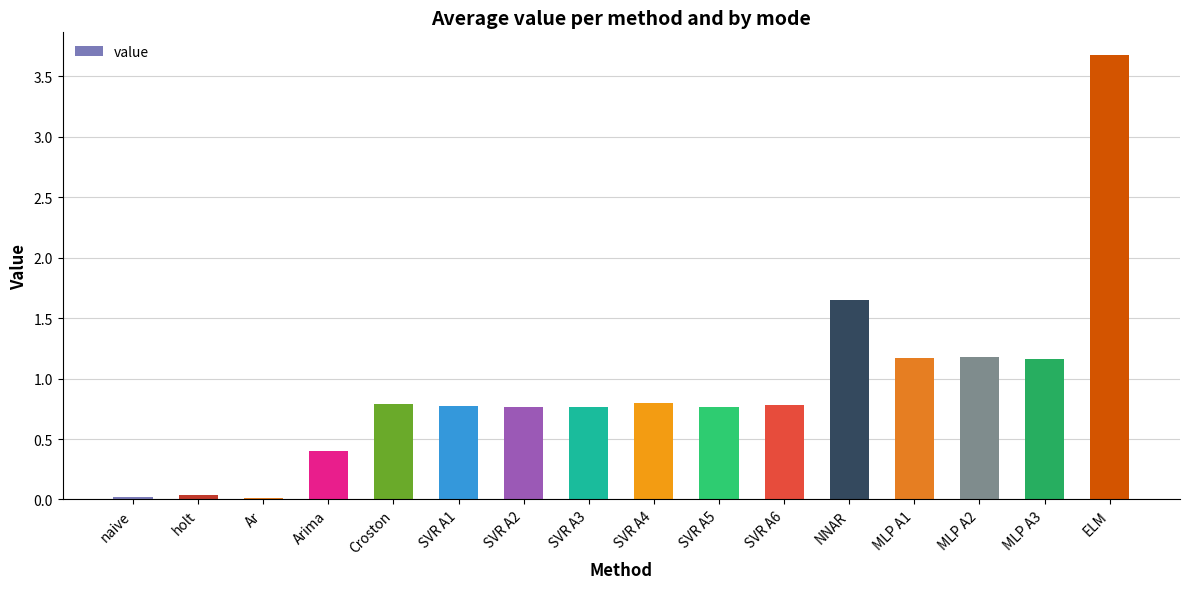

The value at SVR A5 is 0.2. True or false?

False